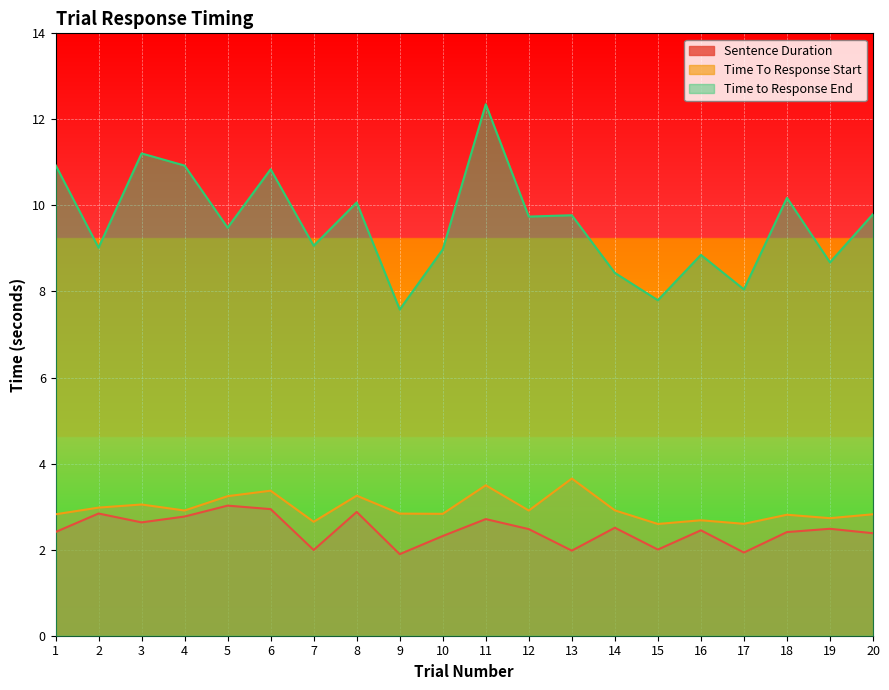

What is the value of the Time To Response Start point at the 14th from the left?

2.9